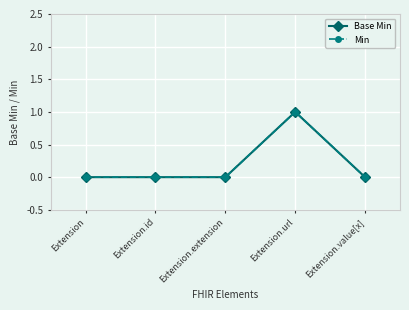

How many values in Min are above zero?

1